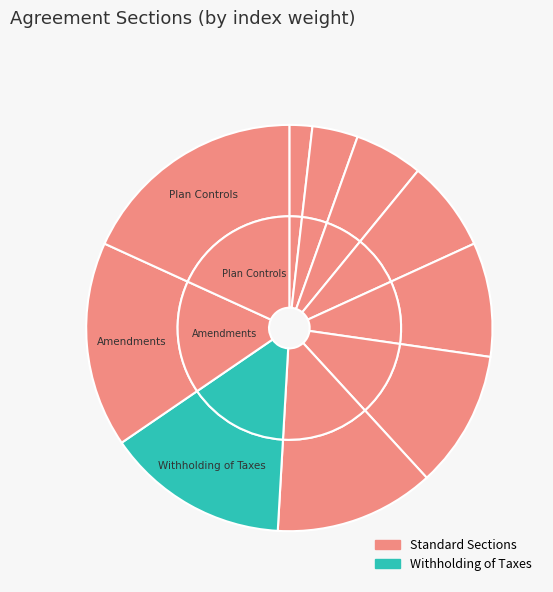

How many segments does this pie chart have?

10